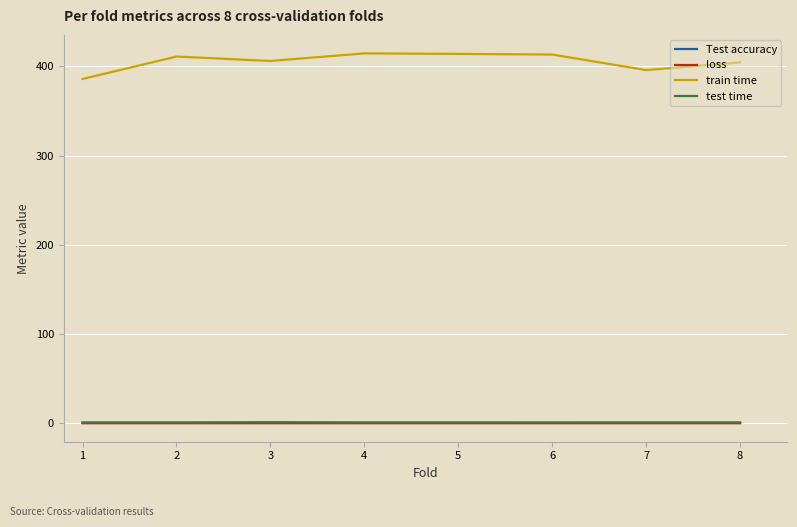

What are all the series names shown in the legend?

Test accuracy, loss, train time, test time